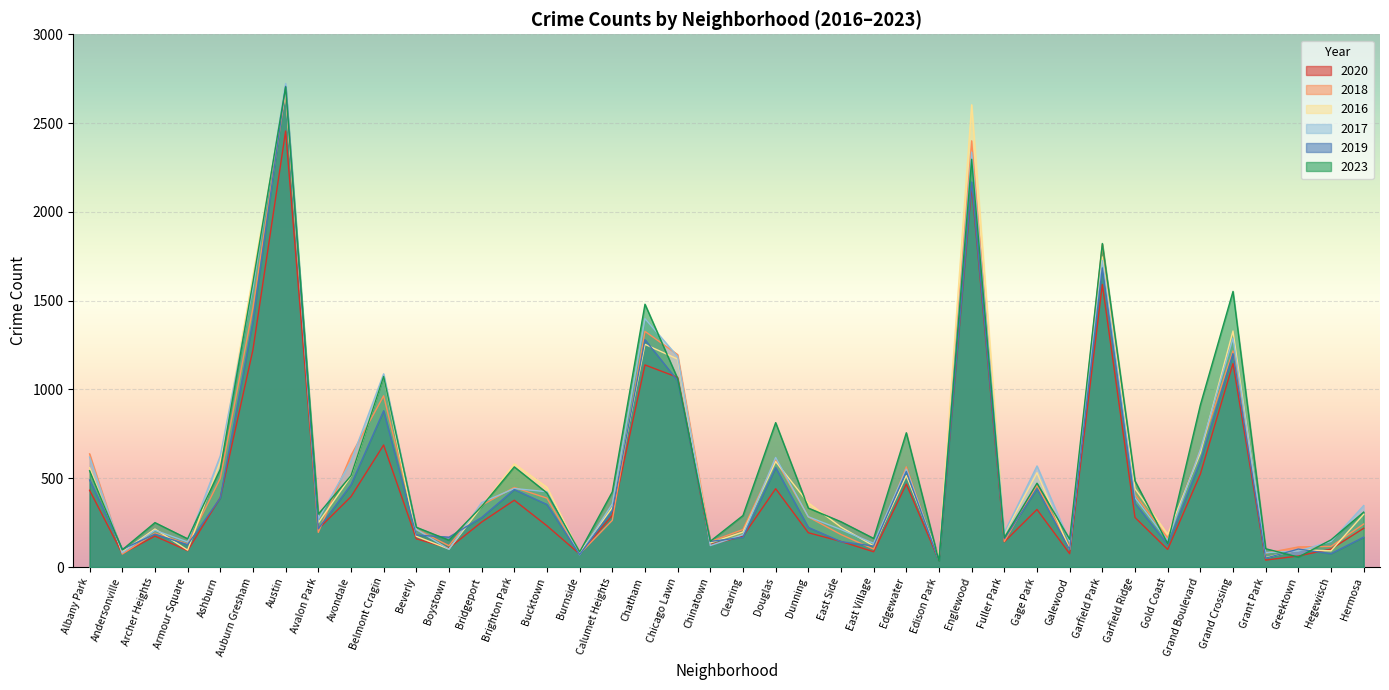

Read the 2020 value at Chinatown, to the nearest 10.

130